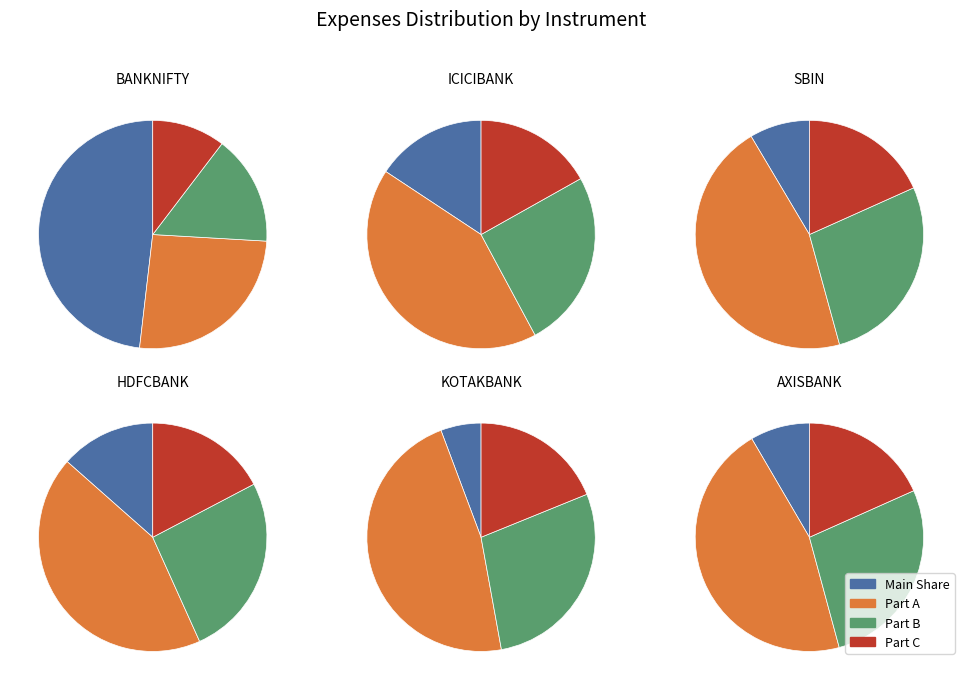

Is HDFCBANK the majority of the pie?

No